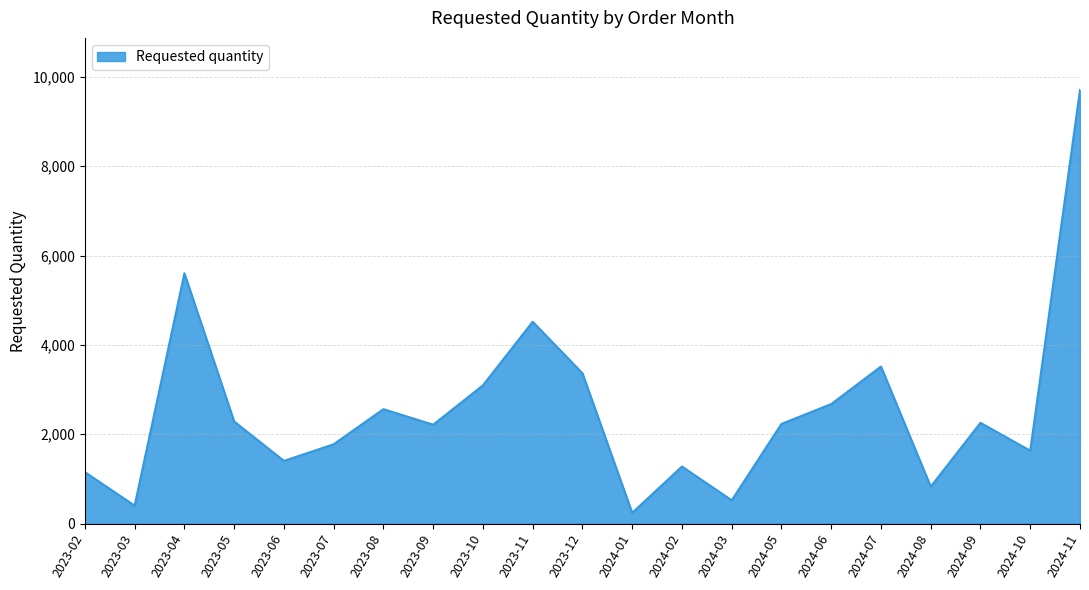

What is the greatest value displayed?

9708